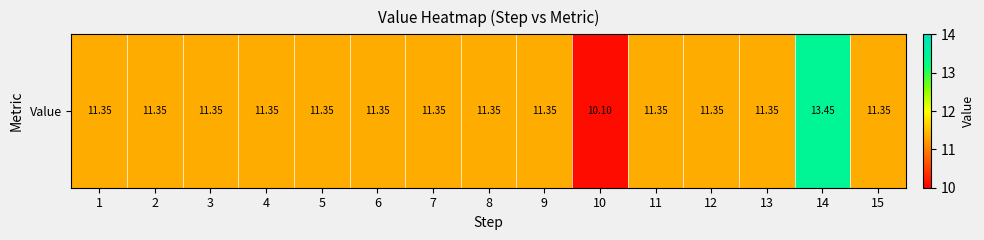

Count the values in the range 11 to 12.

13